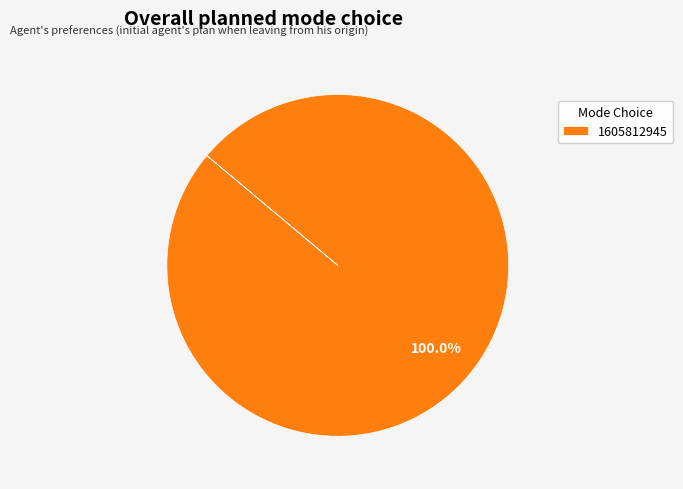

Rank the categories by value from lowest to highest.

1605812945